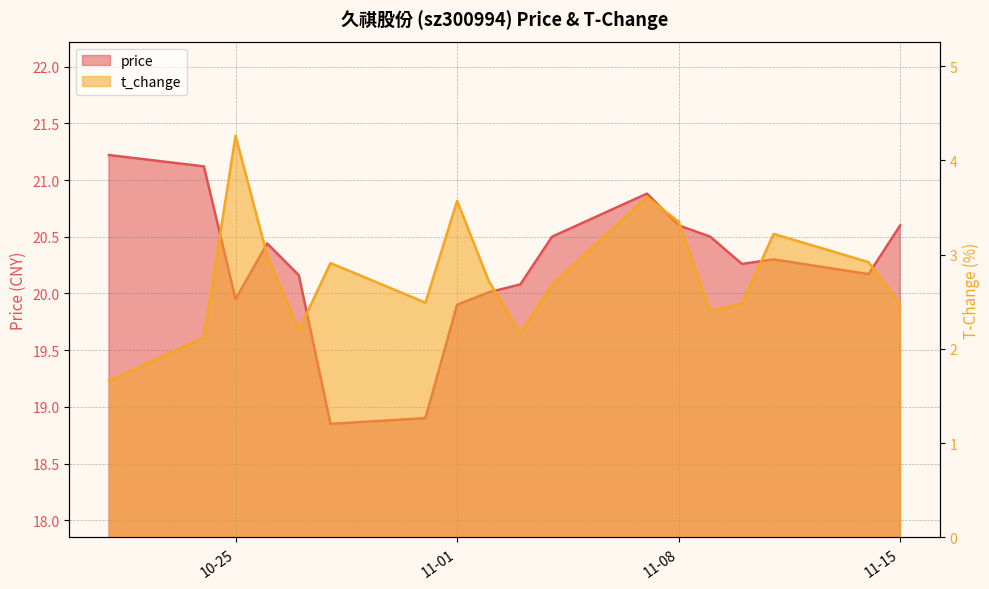

Is the value of price at 2022-11-07 greater than the value of t_change at 2022-10-31?

Yes